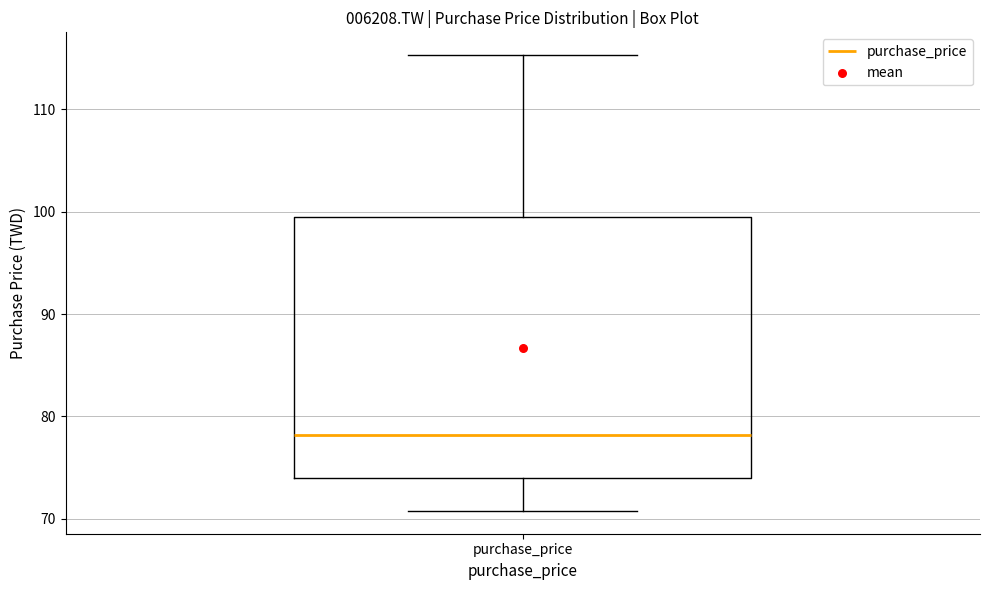

Transcribe this box plot: give where the median line is, the range the box spans, and where the two whiskers end, as read against the y-axis. The values are not printed on the chart, so give them approximately, as read against the axis.

median 78, box 74 to 100, whiskers 71 to 115